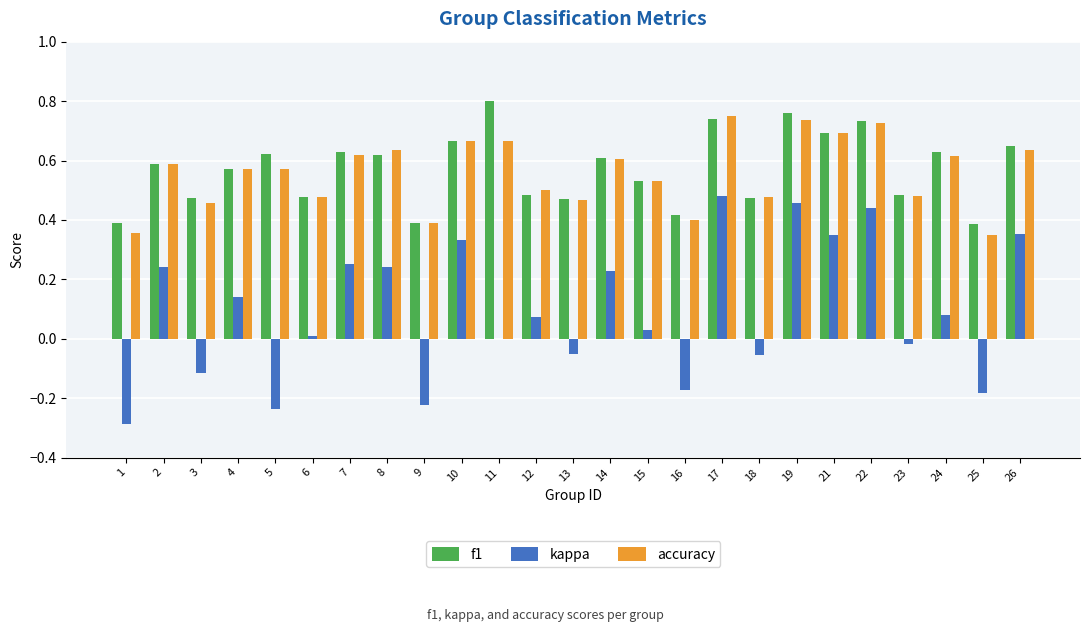

What is the sum of all accuracy values?

14.0